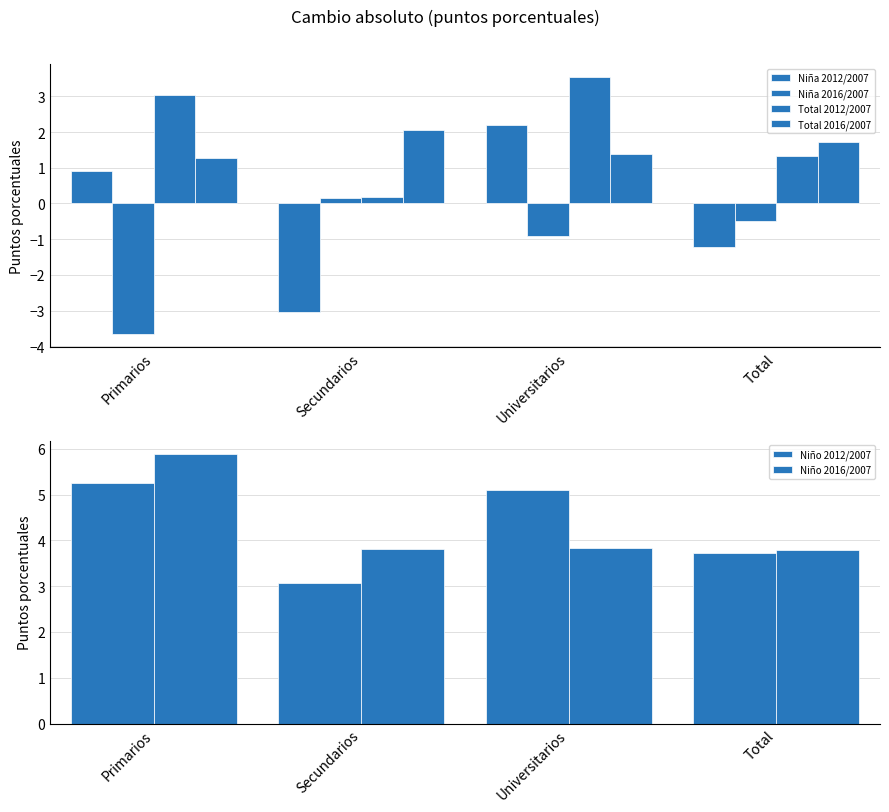

What is the approximate value of Niña 2016/2007 at Universitarios?

-0.9